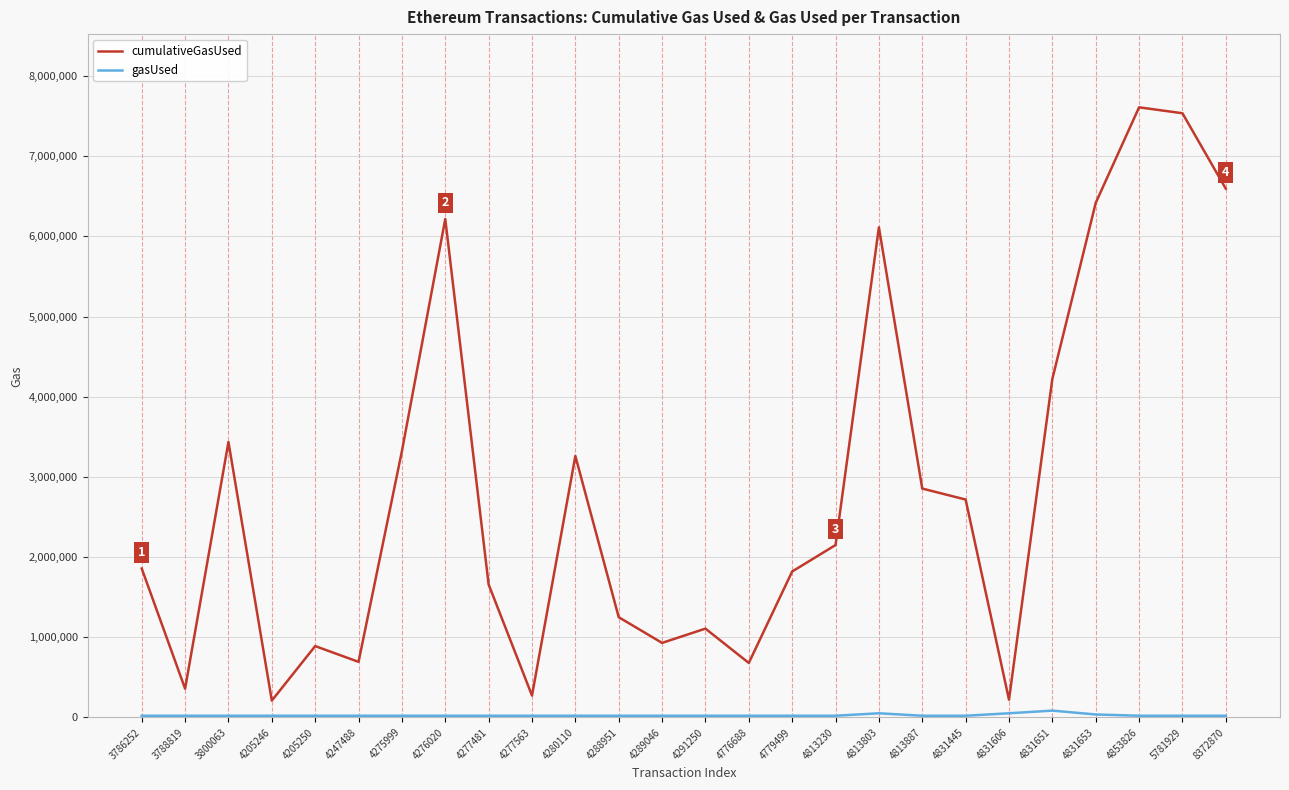

Which series has the largest total across all categories?

cumulativeGasUsed